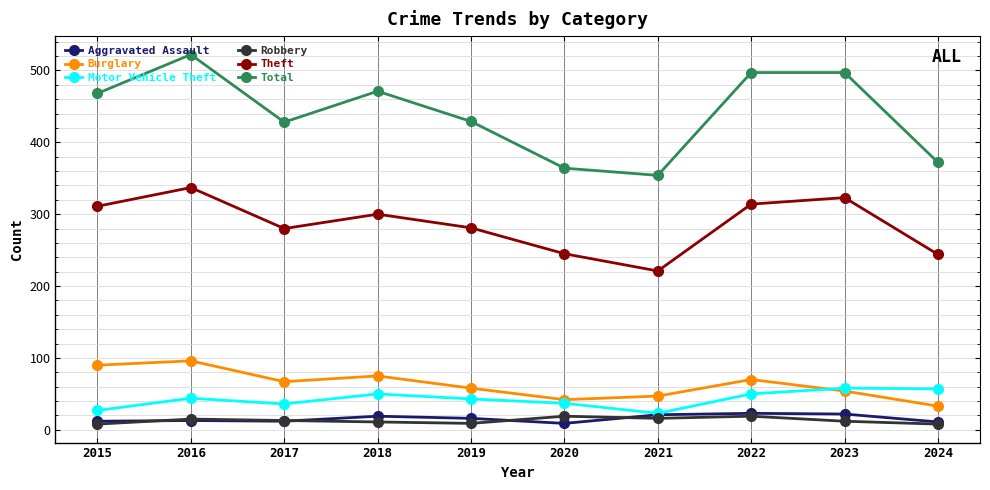

True or false: Robbery and Total cross at least once.

False